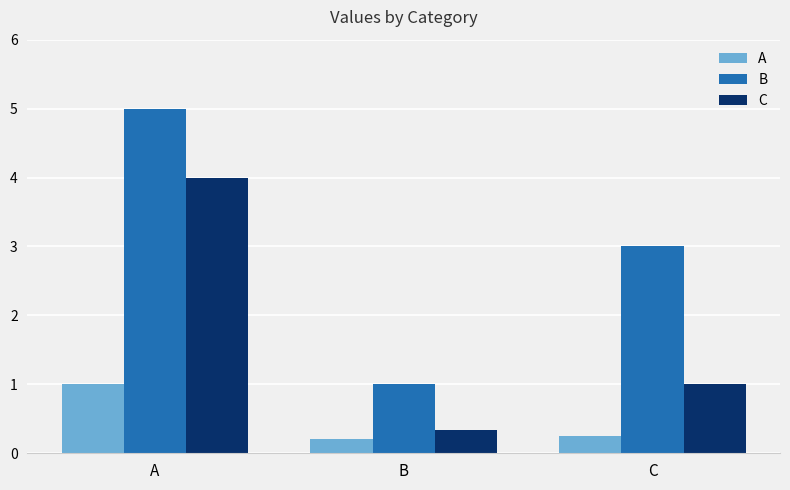

What is the lowest value of the C series?

0.3